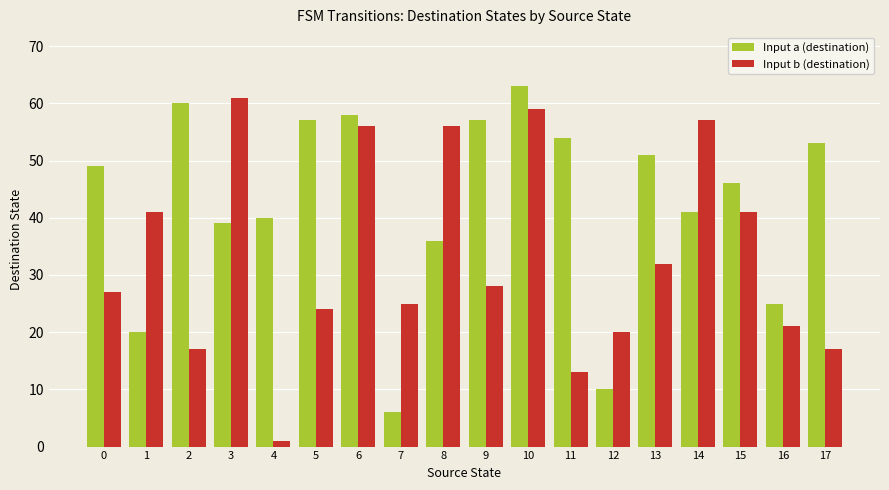

Reading right to left, what are all the values shown in this chart?

Input a (destination): 53	25	46	41	51	10	54	63	57	36	6	58	57	40	39	60	20	49
Input b (destination): 17	21	41	57	32	20	13	59	28	56	25	56	24	1	61	17	41	27